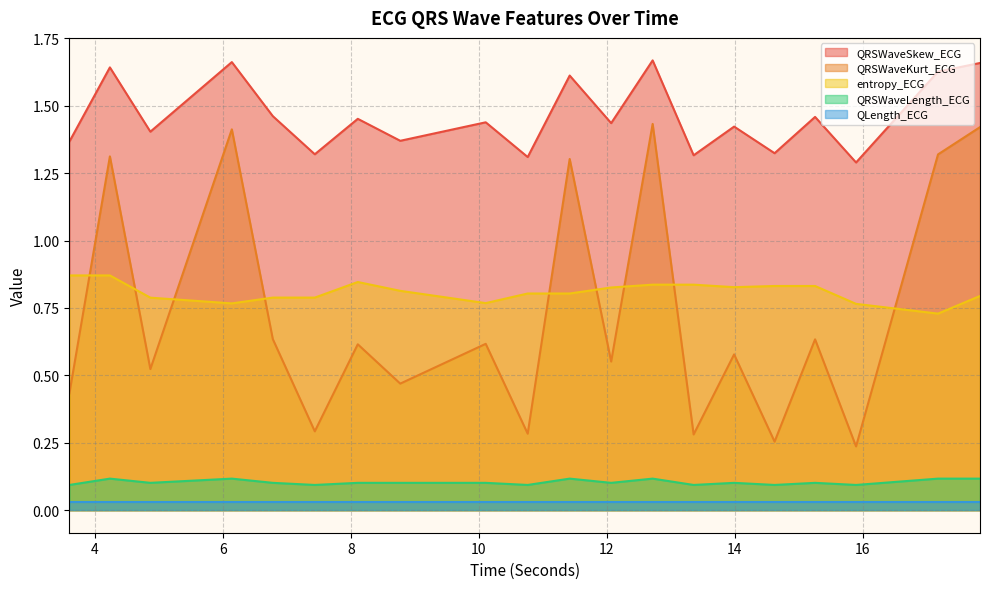

True or false: QLength_ECG and QRSWaveSkew_ECG intersect in this chart.

False